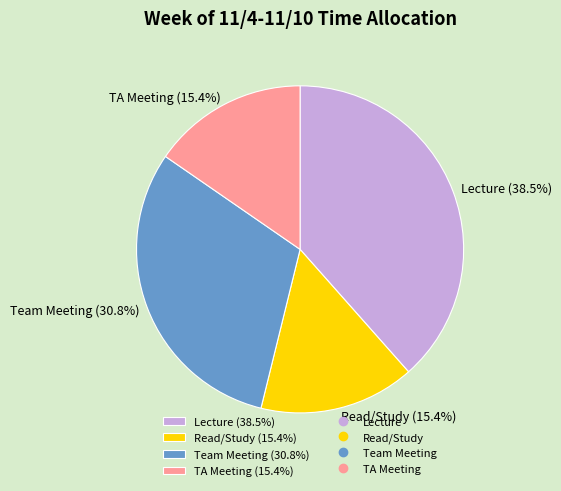

What is the largest slice in the pie chart?

Lecture